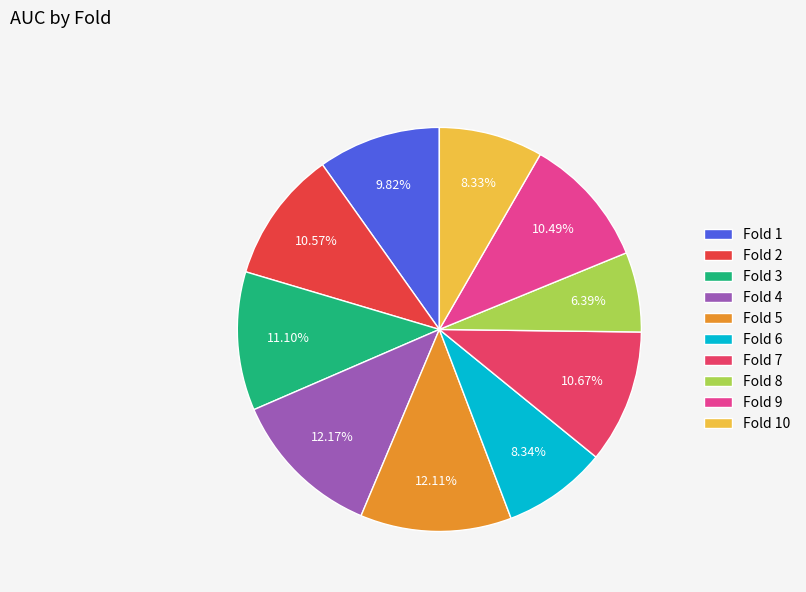

What is the largest slice in the pie chart?

Fold 4